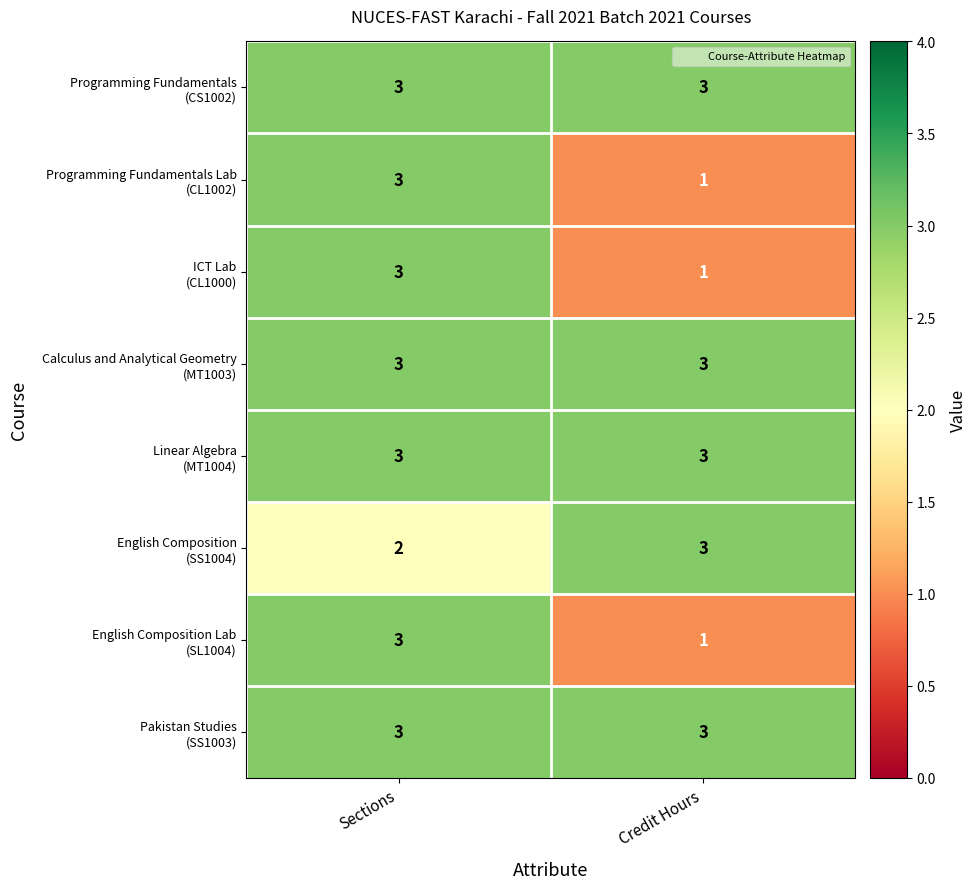

Which category has the lowest value across all series?

Credit Hours